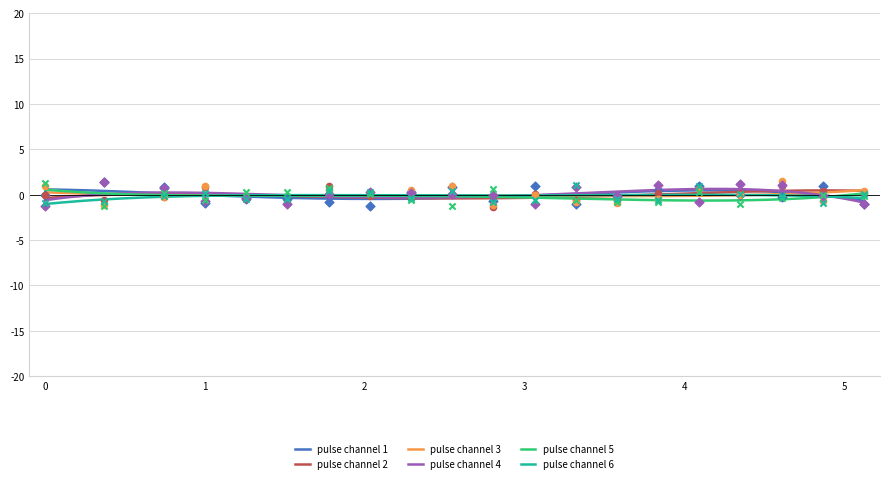

Which series reaches the minimum Y coordinate?

pulse_channel_2